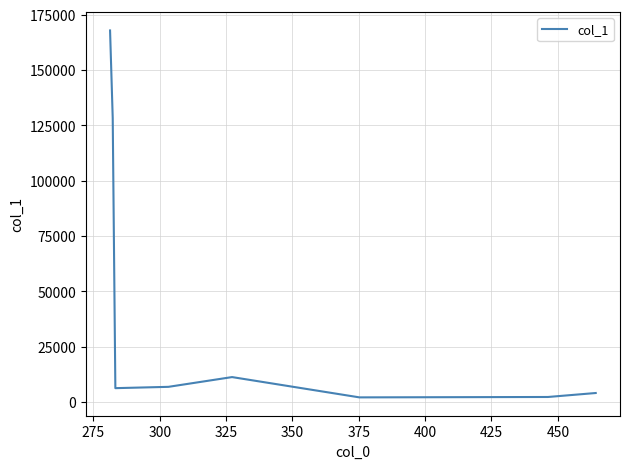

What is the sum of all values?

328566.6